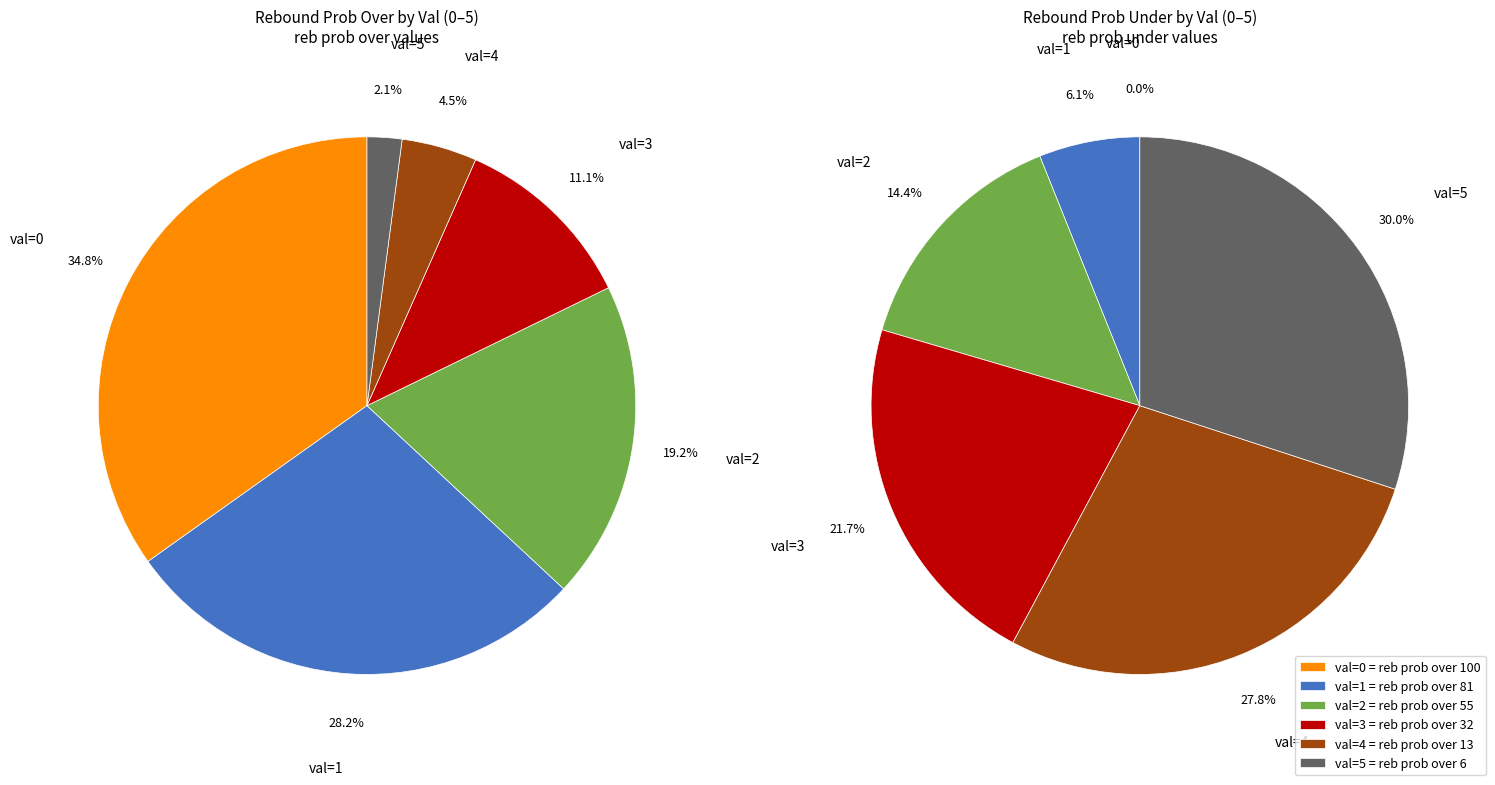

Is it true that 8 is 0% of the pie?

True